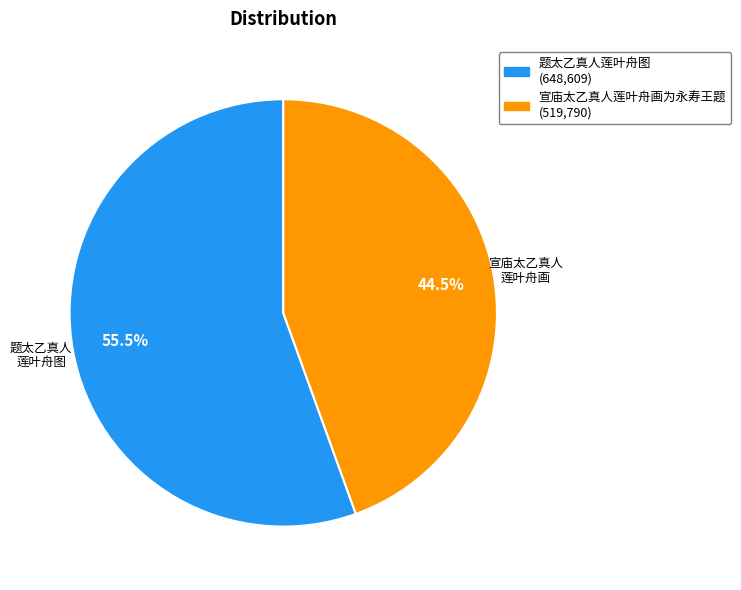

What portion of the pie excludes 题太乙真人莲叶舟图?

44.5%